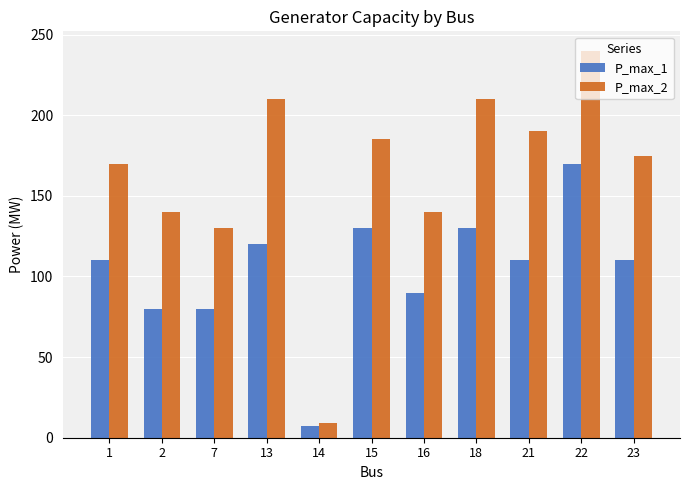

What is the value of the P_max_2 bar at the 9th from the left?

190